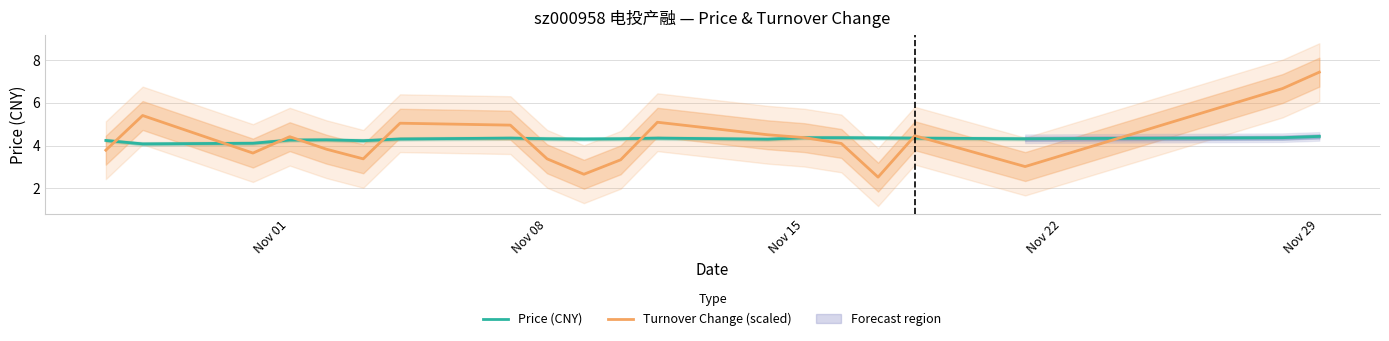

What is the value of the Price (CNY) point at the 19th from the left?

4.4